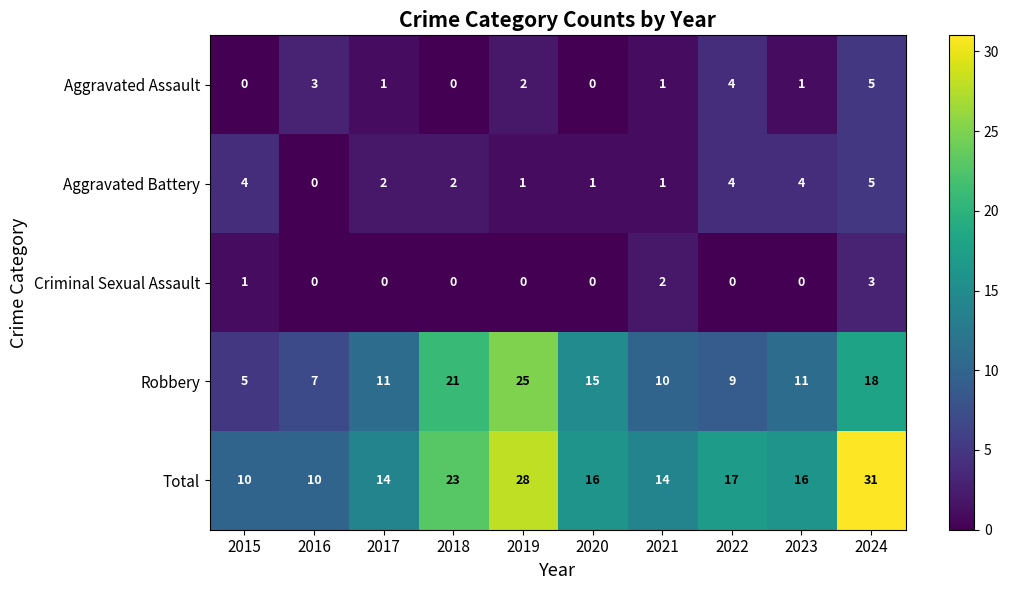

At which category does the chart reach its peak across all series?

2024